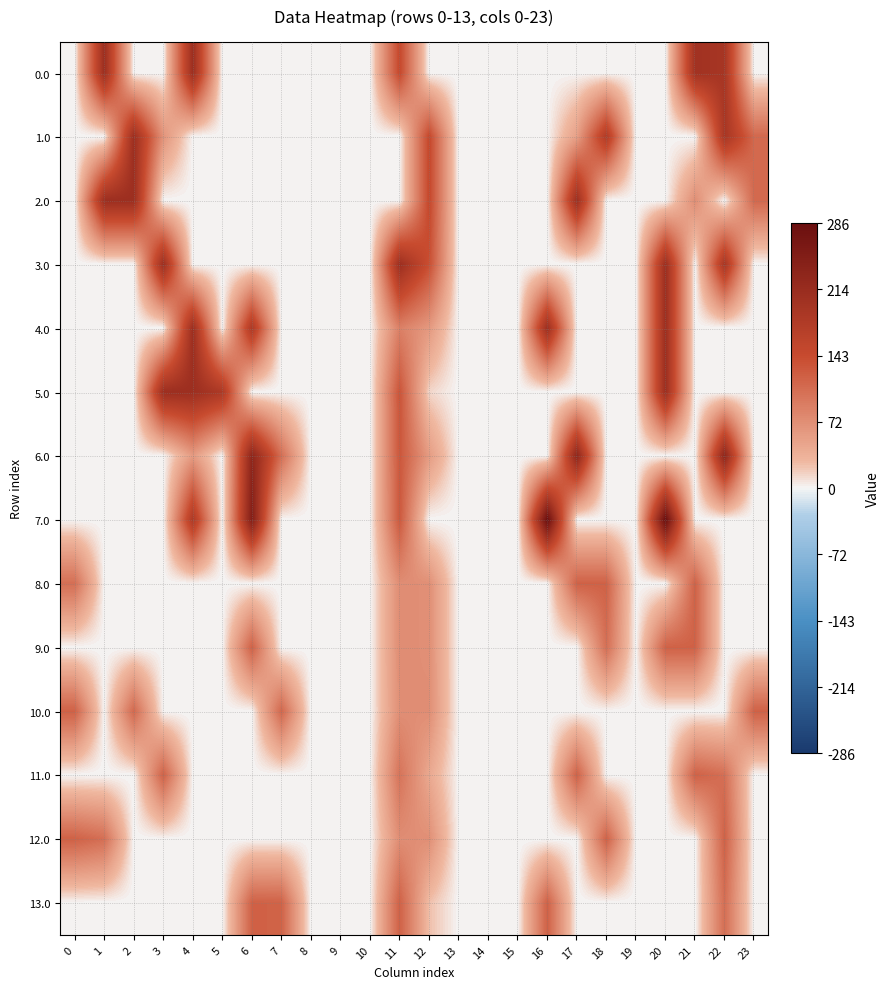

Reading left to right, list all the values displayed in this chart.

0.0: 0=0.0	1=209.0	2=0.0	3=0.0	4=209.0	5=0.0	6=0.0	7=0.0	8=0.0	9=0.0	10=0.0	11=147.3	12=0.0	13=0.0	14=0.0	15=0.0	16=0.0	17=0.0	18=0.0	19=0.0	20=0.0	21=200.8	22=192.3	23=0.0
1.0: 0=0.0	1=0.0	2=209.0	3=66.2	4=0.0	5=0.0	6=0.0	7=0.0	8=0.0	9=0.0	10=0.0	11=0.0	12=147.3	13=0.0	14=0.0	15=0.0	16=0.0	17=53.5	18=178.7	19=0.0	20=0.0	21=0.0	22=192.3	23=111.3
2.0: 0=0.0	1=209.0	2=209.0	3=0.0	4=0.0	5=0.0	6=0.0	7=0.0	8=0.0	9=0.0	10=0.0	11=0.0	12=147.3	13=0.0	14=0.0	15=0.0	16=0.0	17=209.0	18=0.0	19=0.0	20=0.0	21=72.8	22=0.0	23=111.3
3.0: 0=0.0	1=0.0	2=0.0	3=209.0	4=0.0	5=0.0	6=0.0	7=0.0	8=0.0	9=0.0	10=0.0	11=209.0	12=138.7	13=0.0	14=0.0	15=0.0	16=0.0	17=0.0	18=0.0	19=0.0	20=209.0	21=0.0	22=192.6	23=0.0
4.0: 0=0.0	1=0.0	2=0.0	3=0.0	4=209.0	5=0.0	6=184.1	7=0.0	8=0.0	9=0.0	10=0.0	11=86.5	12=60.7	13=0.0	14=0.0	15=0.0	16=209.0	17=0.0	18=0.0	19=0.0	20=209.0	21=0.0	22=0.0	23=0.0
5.0: 0=0.0	1=0.0	2=0.0	3=209.0	4=209.0	5=184.1	6=0.0	7=0.0	8=0.0	9=0.0	10=0.0	11=132.9	12=14.4	13=0.0	14=0.0	15=0.0	16=0.0	17=0.0	18=0.0	19=0.0	20=209.0	21=0.0	22=0.0	23=0.0
6.0: 0=0.0	1=0.0	2=0.0	3=0.0	4=58.8	5=0.0	6=231.0	7=104.8	8=0.0	9=0.0	10=0.0	11=129.9	12=57.7	13=0.0	14=0.0	15=0.0	16=0.0	17=231.0	18=0.0	19=0.0	20=0.0	21=0.0	22=231.0	23=0.0
7.0: 0=0.0	1=0.0	2=0.0	3=0.0	4=183.4	5=0.0	6=247.8	7=0.0	8=0.0	9=0.0	10=0.0	11=127.9	12=0.0	13=0.0	14=0.0	15=0.0	16=286.0	17=0.0	18=0.0	19=0.0	20=286.0	21=0.0	22=0.0	23=0.0
8.0: 0=104.8	1=0.0	2=0.0	3=0.0	4=0.0	5=0.0	6=0.0	7=0.0	8=0.0	9=0.0	10=0.0	11=73.0	12=70.7	13=0.0	14=0.0	15=0.0	16=0.0	17=119.0	18=119.0	19=0.0	20=0.0	21=119.0	22=0.0	23=0.0
9.0: 0=0.0	1=0.0	2=0.0	3=0.0	4=0.0	5=0.0	6=119.0	7=0.0	8=0.0	9=0.0	10=0.0	11=73.0	12=70.7	13=0.0	14=0.0	15=0.0	16=0.0	17=0.0	18=104.8	19=0.0	20=119.0	21=119.0	22=0.0	23=0.0
10.0: 0=119.0	1=0.0	2=111.0	3=0.0	4=0.0	5=0.0	6=0.0	7=112.8	8=0.0	9=0.0	10=0.0	11=71.4	12=72.3	13=0.0	14=0.0	15=0.0	16=0.0	17=0.0	18=0.0	19=0.0	20=0.0	21=0.0	22=0.0	23=119.0
11.0: 0=0.0	1=0.0	2=0.0	3=119.0	4=0.0	5=0.0	6=0.0	7=0.0	8=0.0	9=0.0	10=0.0	11=99.9	12=43.8	13=0.0	14=0.0	15=0.0	16=0.0	17=119.0	18=0.0	19=0.0	20=0.0	21=119.0	22=104.8	23=0.0
12.0: 0=119.0	1=104.8	2=0.0	3=0.0	4=0.0	5=0.0	6=0.0	7=0.0	8=0.0	9=0.0	10=0.0	11=73.0	12=70.7	13=0.0	14=0.0	15=0.0	16=0.0	17=0.0	18=119.0	19=0.0	20=0.0	21=0.0	22=119.0	23=0.0
13.0: 0=0.0	1=0.0	2=0.0	3=0.0	4=0.0	5=0.0	6=119.0	7=117.8	8=0.0	9=0.0	10=0.0	11=119.0	12=24.7	13=0.0	14=0.0	15=0.0	16=119.0	17=0.0	18=0.0	19=0.0	20=0.0	21=0.0	22=106.0	23=0.0